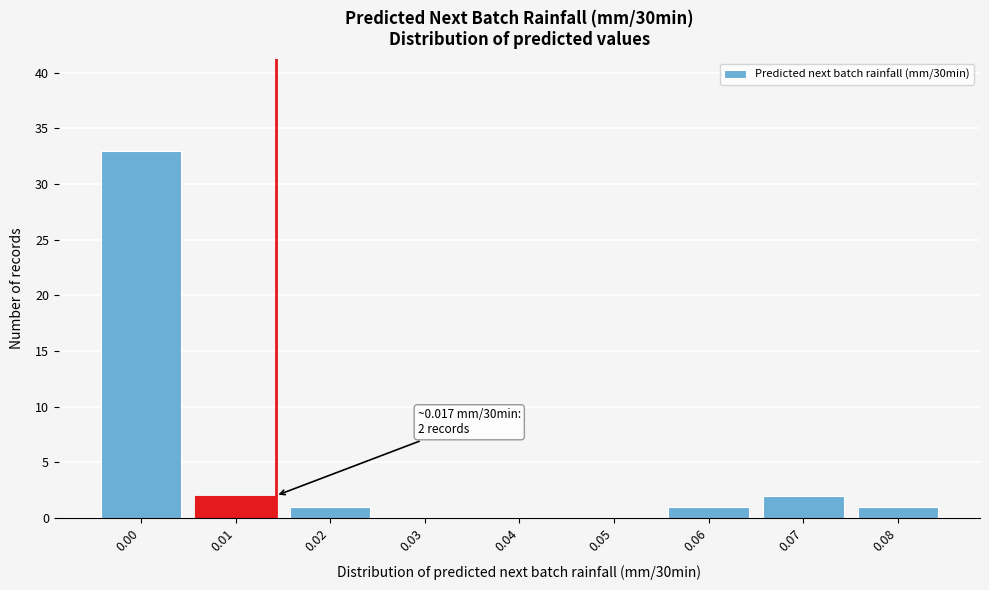

Reading left to right, list all the values displayed in this chart.

0.00=33	0.01=2	0.02=1	0.03=0	0.04=0	0.05=0	0.06=1	0.07=2	0.08=1